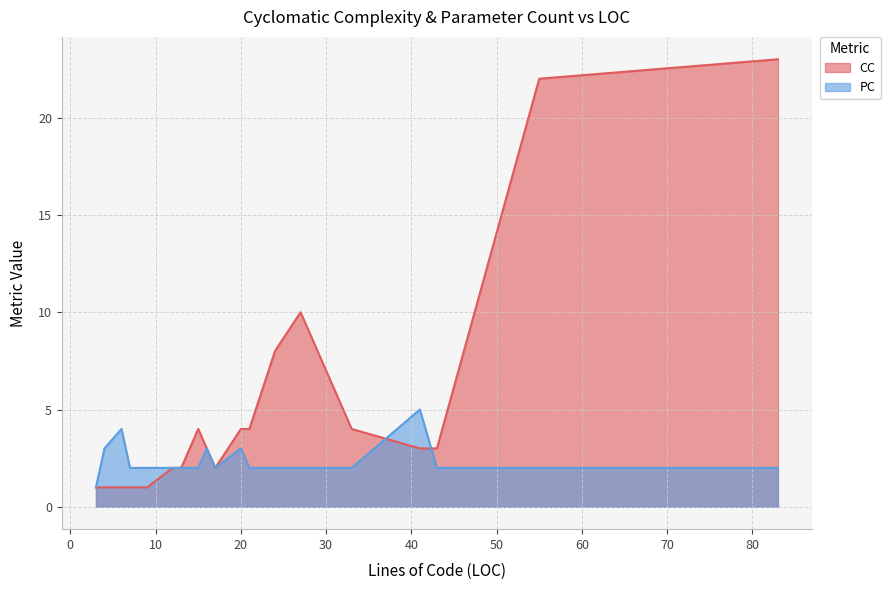

The value of PC at 16 is 3. True or false?

True